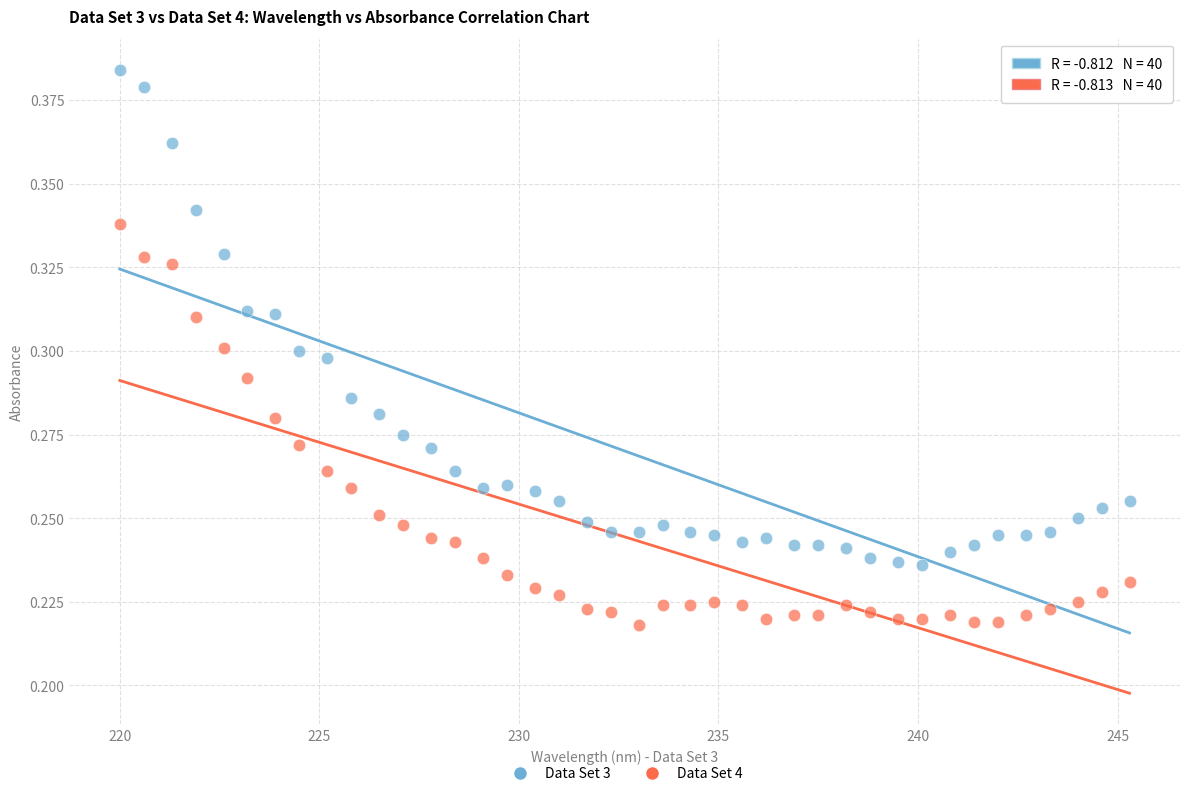

What are all the series names shown in the legend?

Data Set 3, Data Set 4